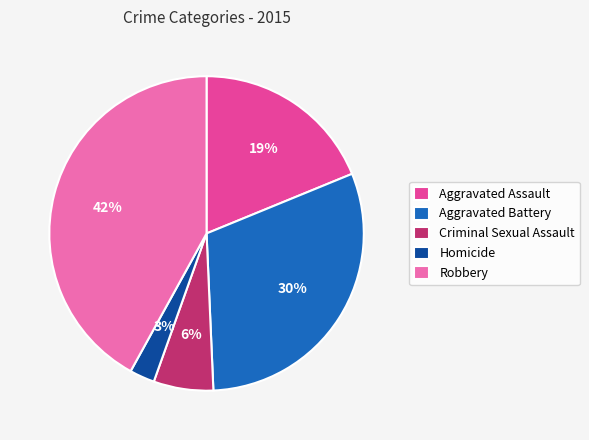

To the nearest percent, what percentage of the pie is Criminal Sexual Assault?

6%